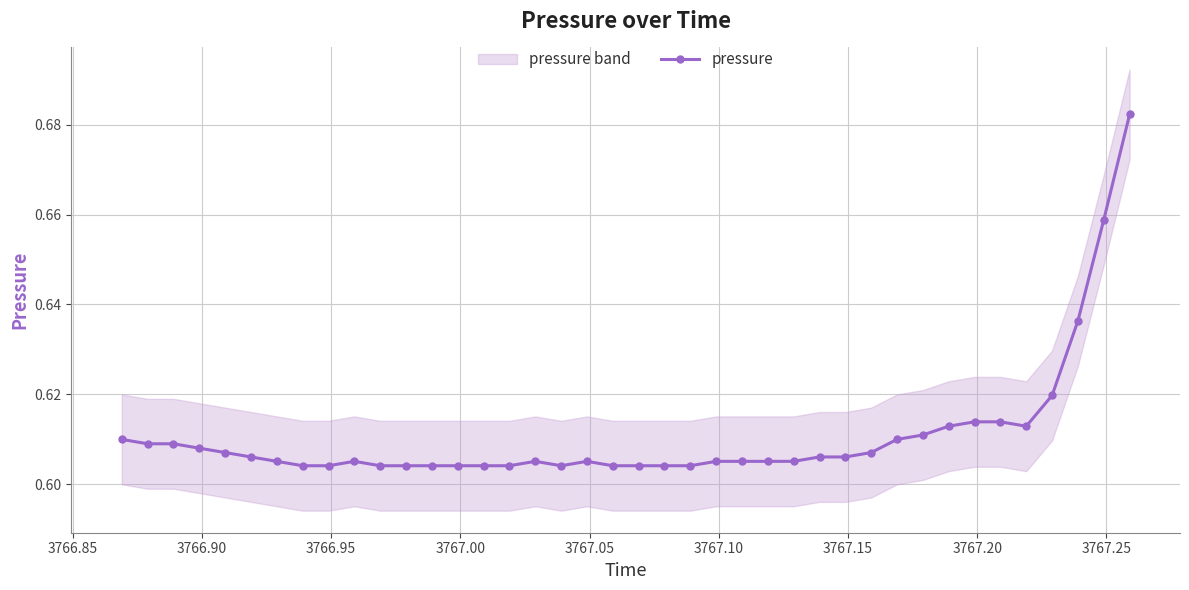

How many interior local valleys (lower than both neighbors) does the data have?

2